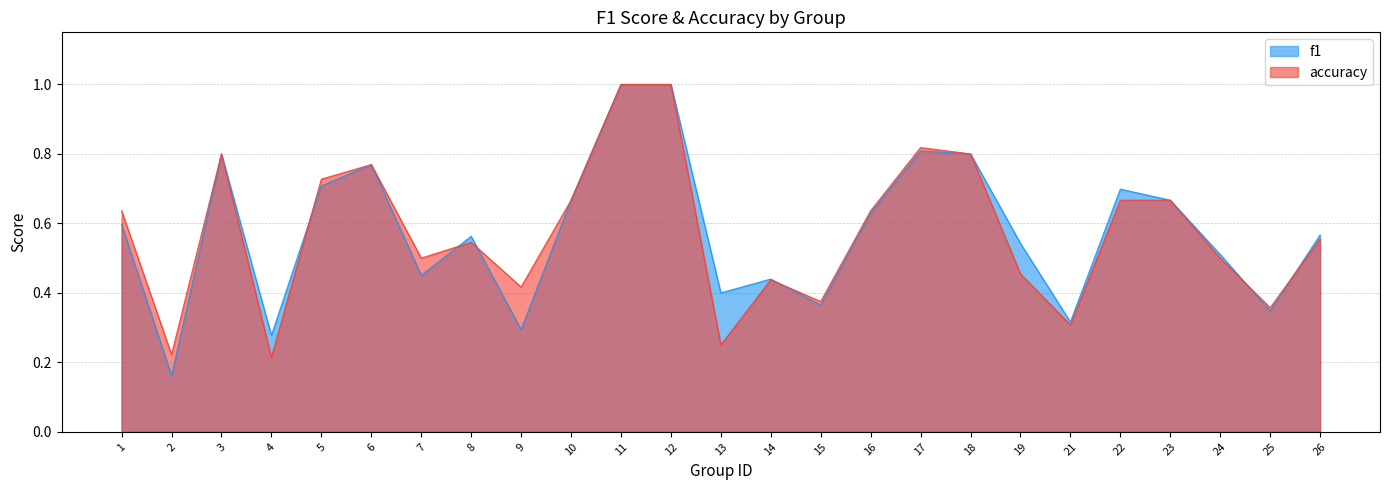

Reading right to left, transcribe all the data shown in this chart.

f1: 26=0.6	25=0.3	24=0.5	23=0.7	22=0.7	21=0.3	19=0.5	18=0.8	17=0.8	16=0.6	15=0.4	14=0.4	13=0.4	12=1.0	11=1.0	10=0.7	9=0.3	8=0.6	7=0.5	6=0.8	5=0.7	4=0.3	3=0.8	2=0.2	1=0.6
accuracy: 26=0.6	25=0.4	24=0.5	23=0.7	22=0.7	21=0.3	19=0.5	18=0.8	17=0.8	16=0.6	15=0.4	14=0.4	13=0.2	12=1.0	11=1.0	10=0.7	9=0.4	8=0.5	7=0.5	6=0.8	5=0.7	4=0.2	3=0.8	2=0.2	1=0.6